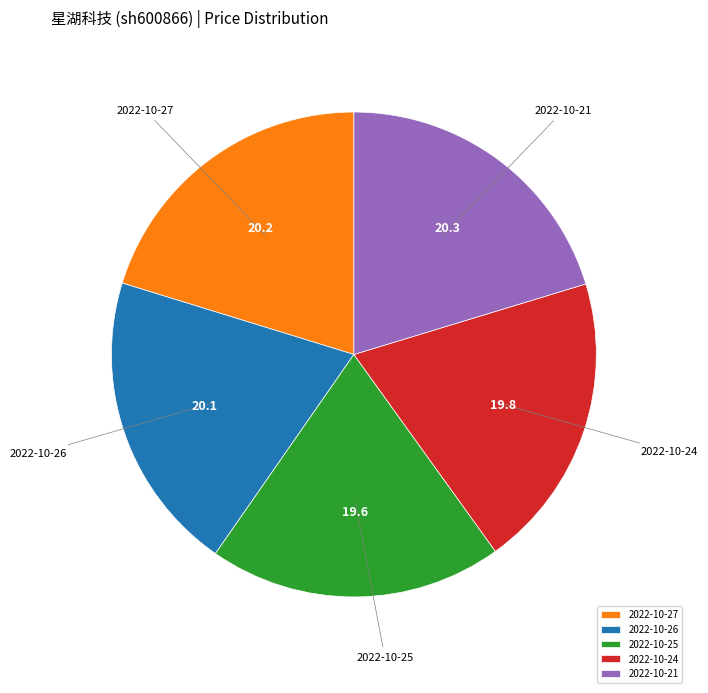

True or false: 2022-10-27 accounts for 6% of the total.

False